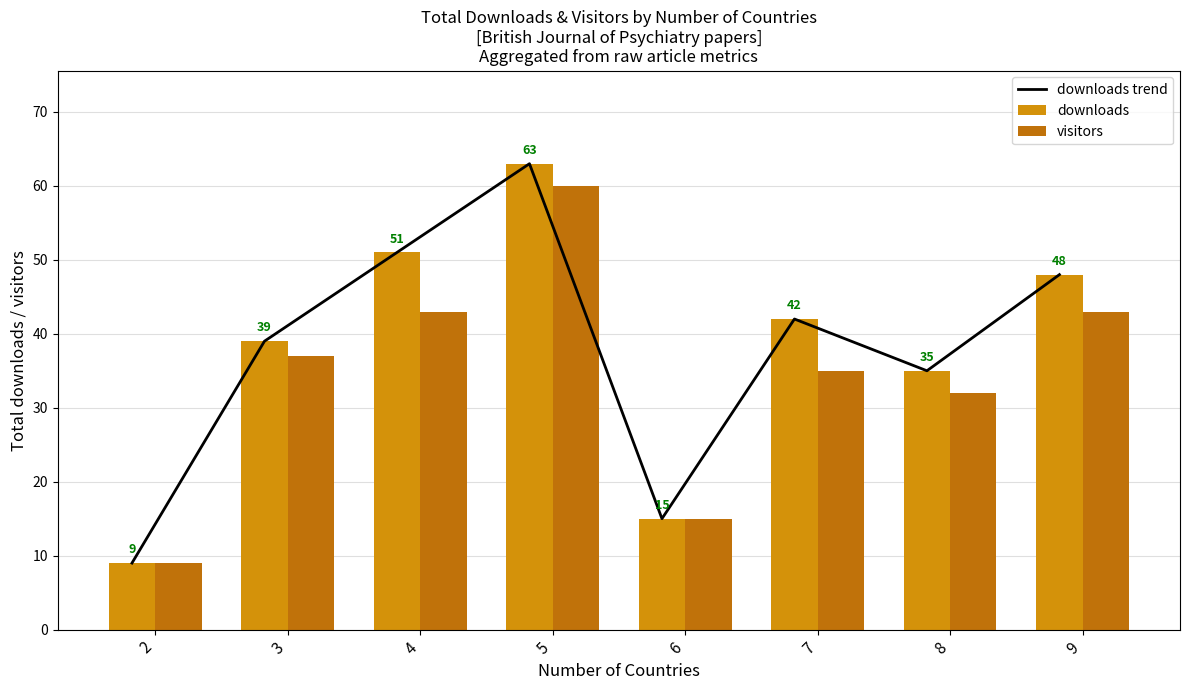

Which series has the largest total across all categories?

downloads trend